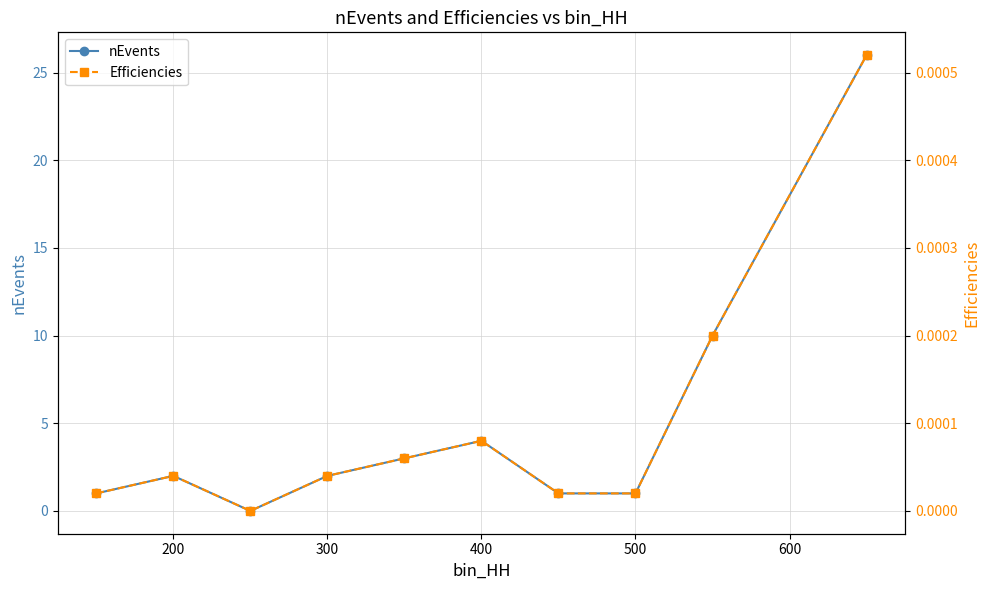

Where is the first local maximum for nEvents?

200